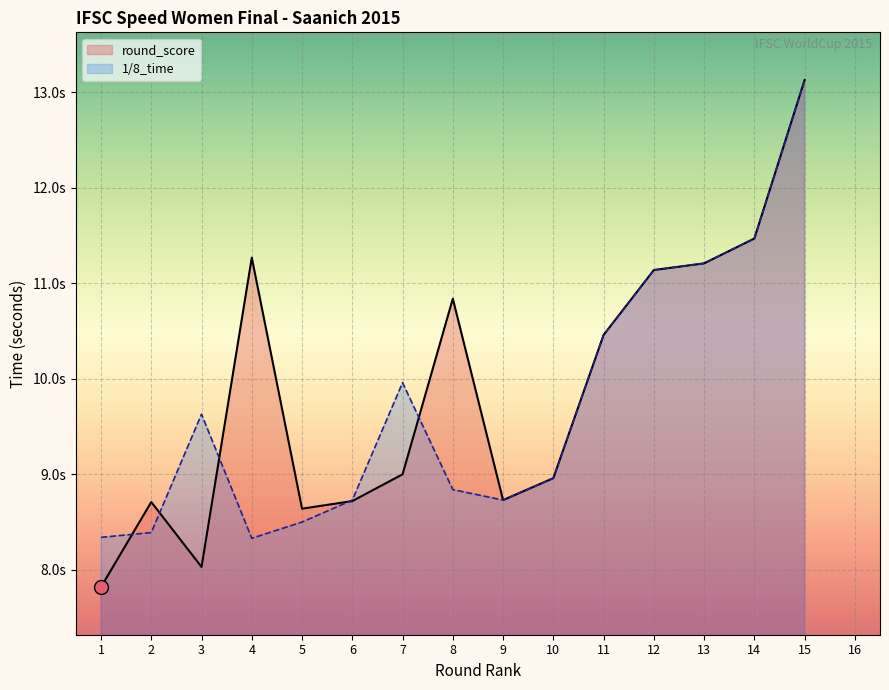

What is the difference between the round_rank values at 11 and 3?

8.0